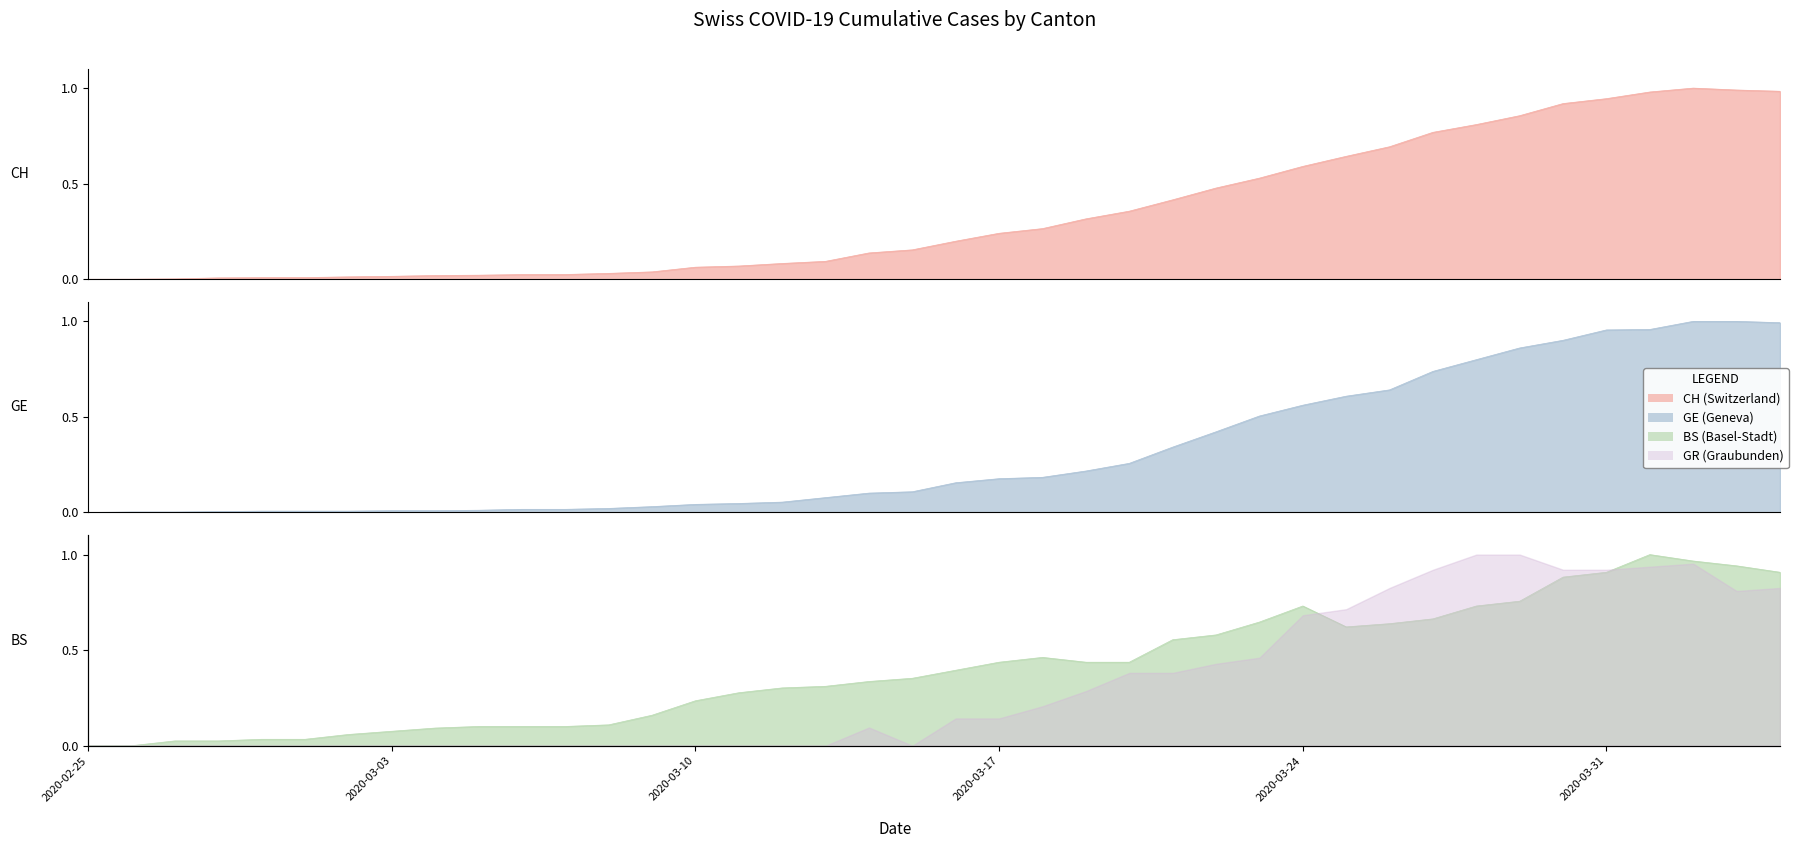

True or false: GE and CH intersect in this chart.

True